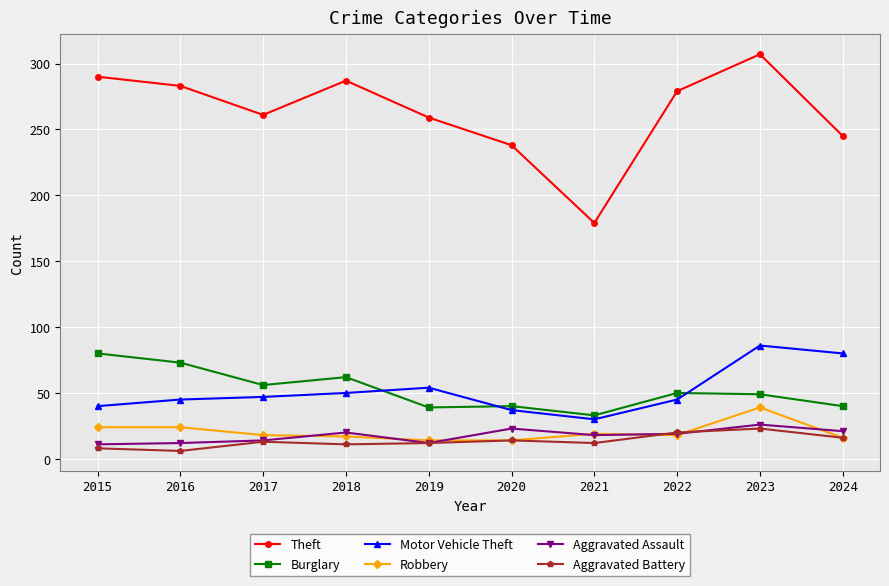

What is the total value across all series at 2023?

530